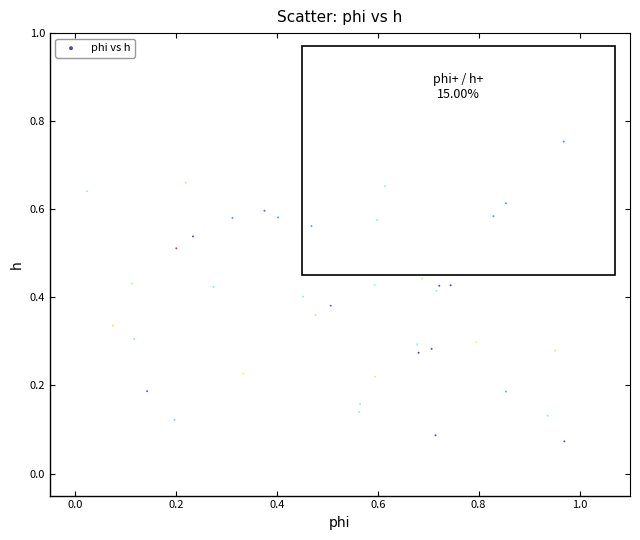

What is the range of X values (max minus min)?

0.9